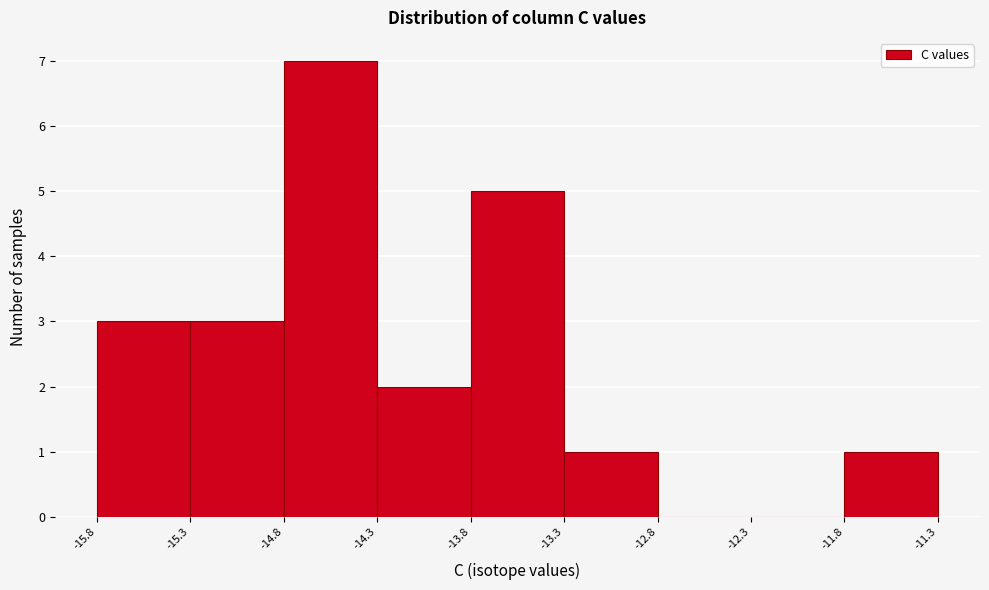

Reading right to left, transcribe all the data shown in this chart.

-11.8=1	-12.3=0	-12.8=0	-13.3=1	-13.8=5	-14.3=2	-14.8=7	-15.3=3	-15.8=3